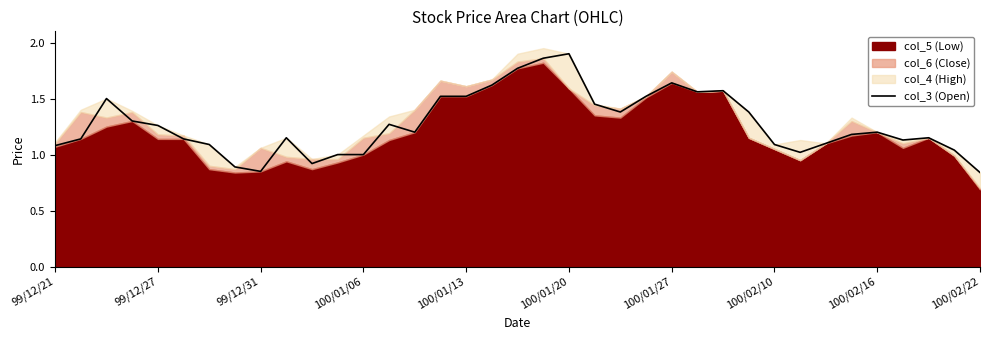

True or false: col_3 (Open) has a value of 1.1 at 100/01/27.

False